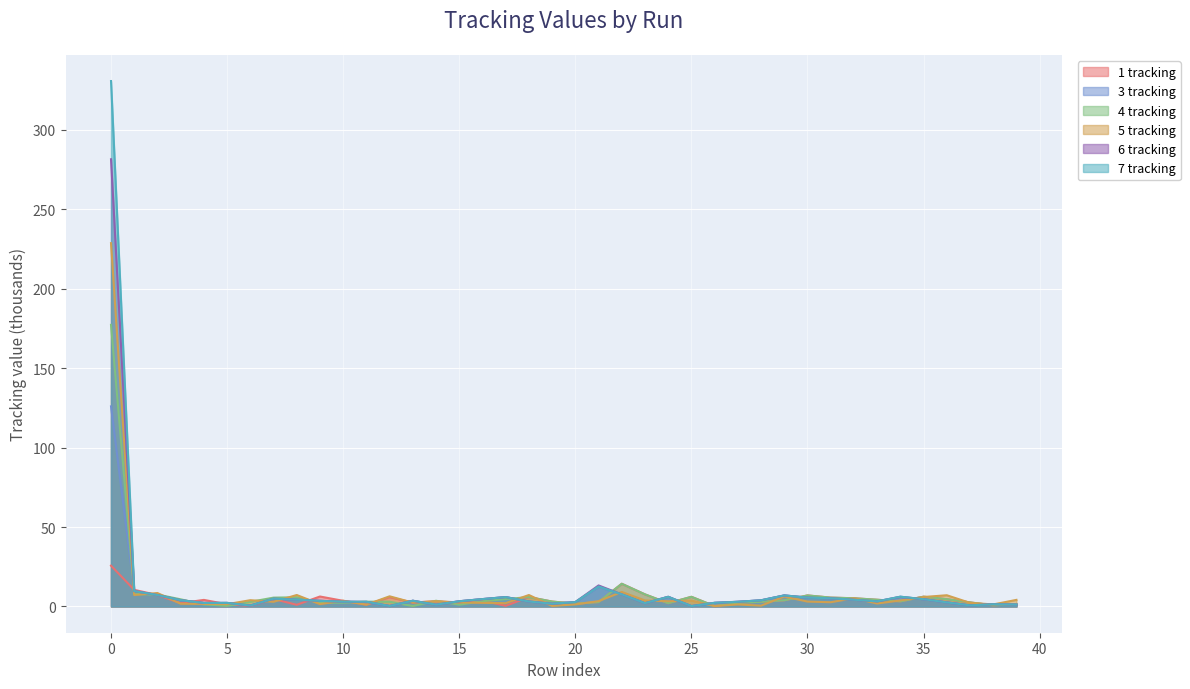

What value does the 4 tracking series have at 34?

3.2